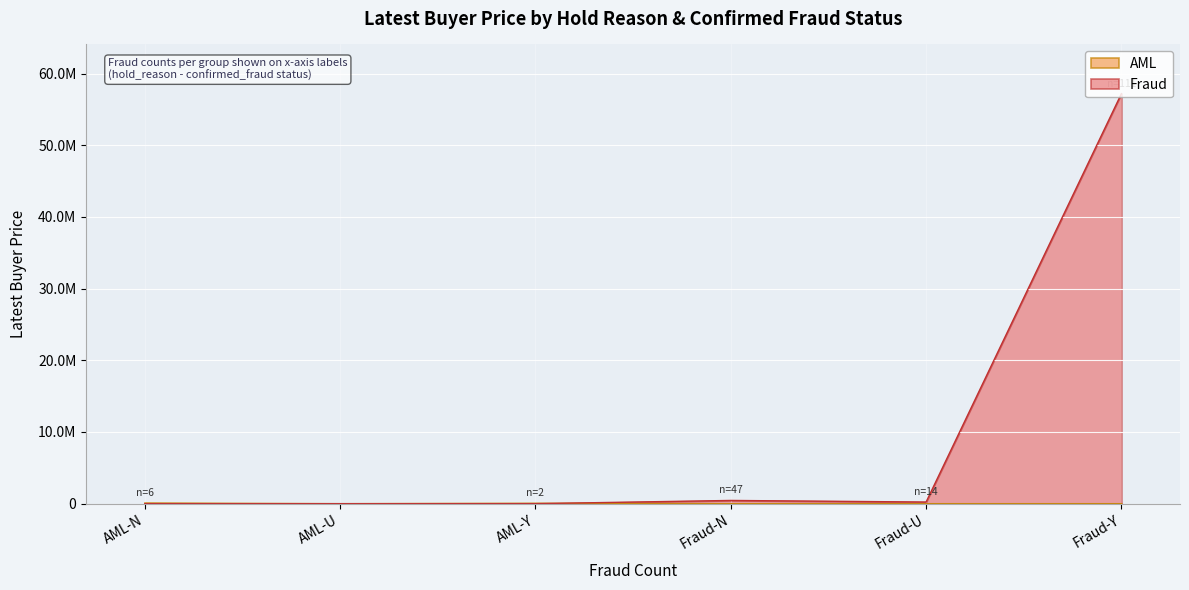

Where do AML and Fraud first cross each other?

AML-Y and Fraud-N